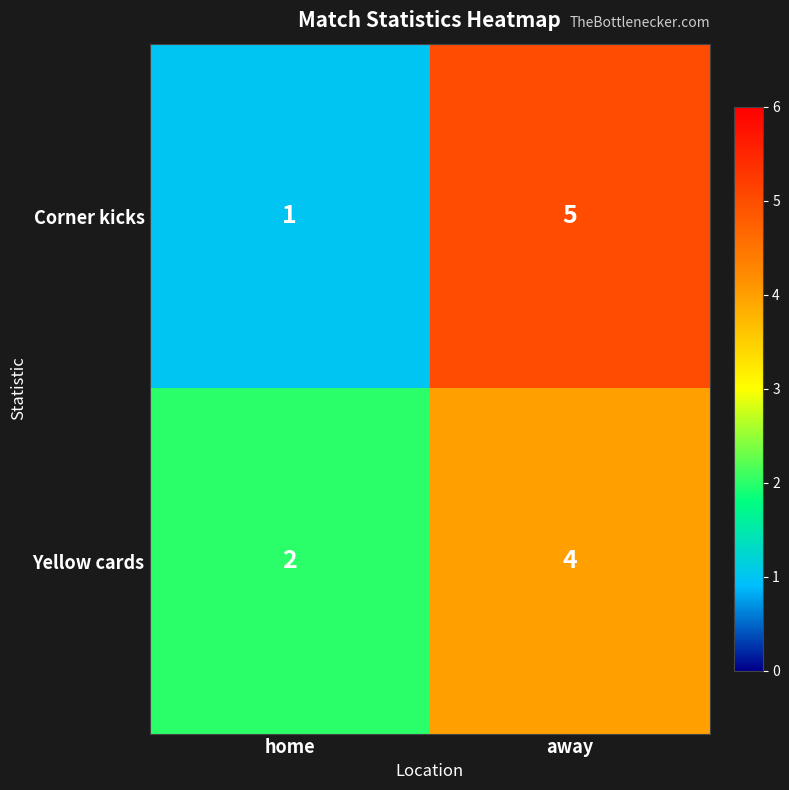

What is the average value of the Corner kicks series?

3